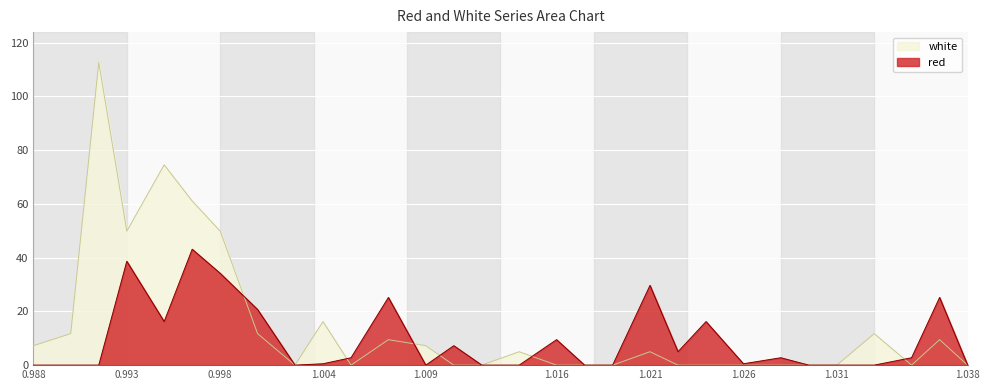

How many lines are shown in the chart?

2